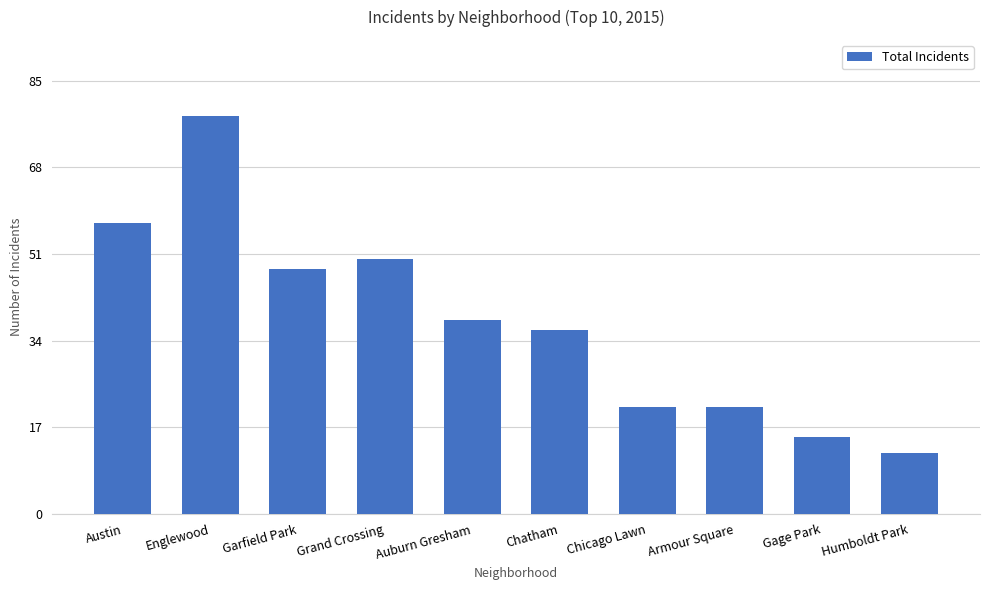

The value at Grand Crossing is 77. True or false?

False